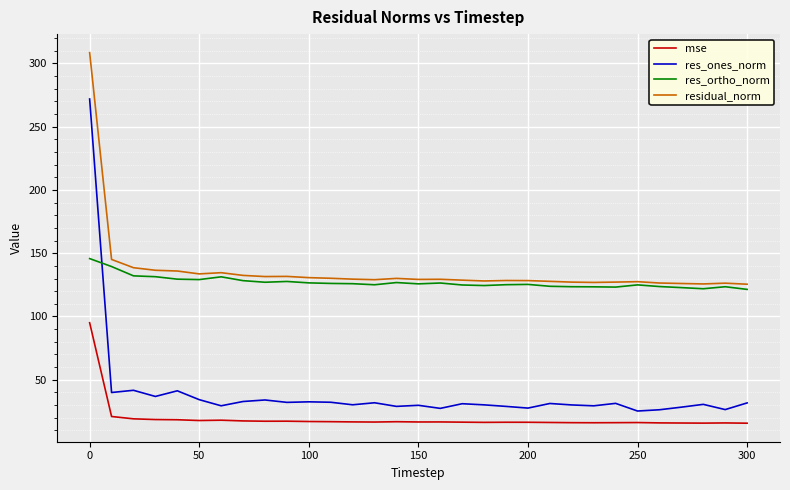

True or false: mse and res_ortho_norm intersect in this chart.

False